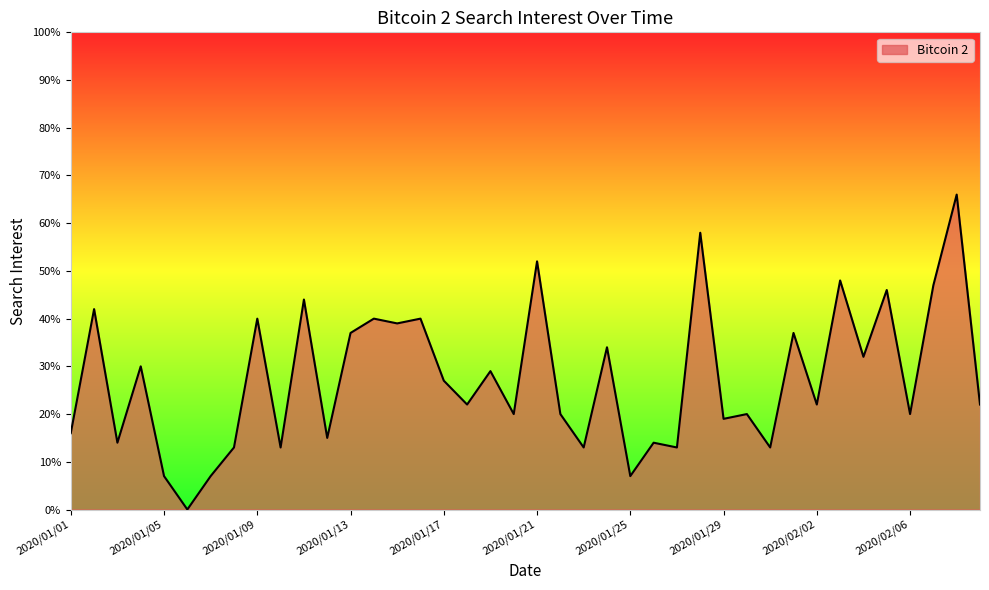

What is the maximum value shown in the chart?

66